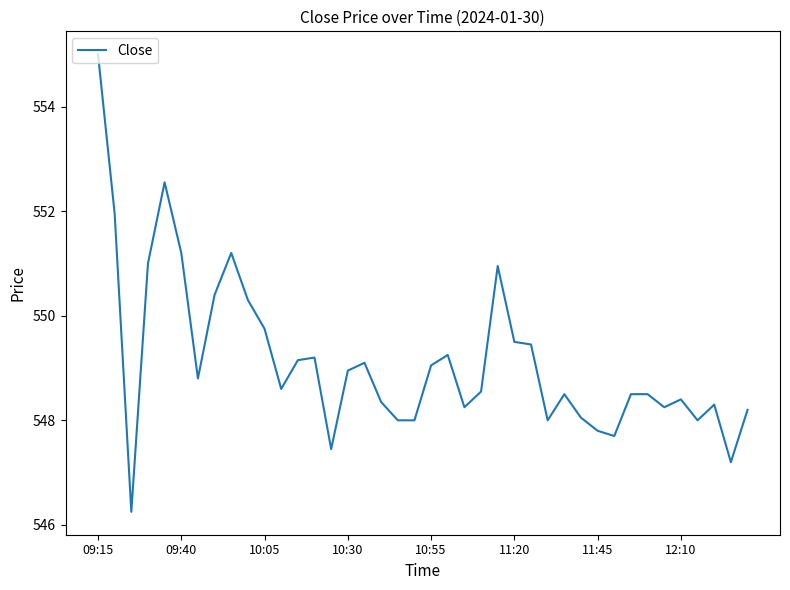

What is the average value?

549.1